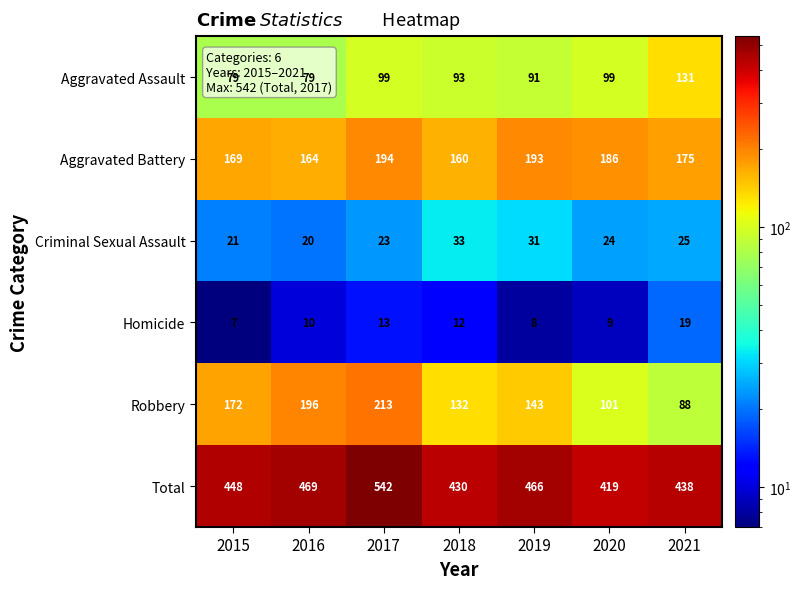

Rank the series at 2020 from highest to lowest value.

Total, Aggravated Battery, Robbery, Aggravated Assault, Criminal Sexual Assault, Homicide